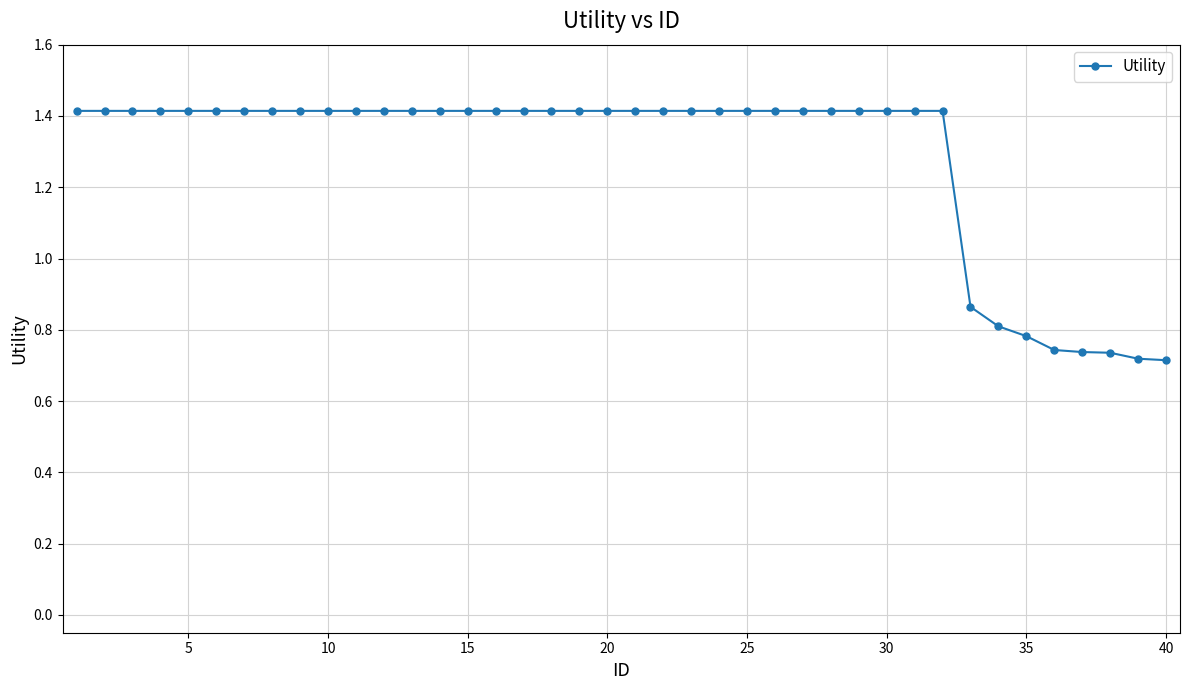

Count the values in the range 1 to 2.

32